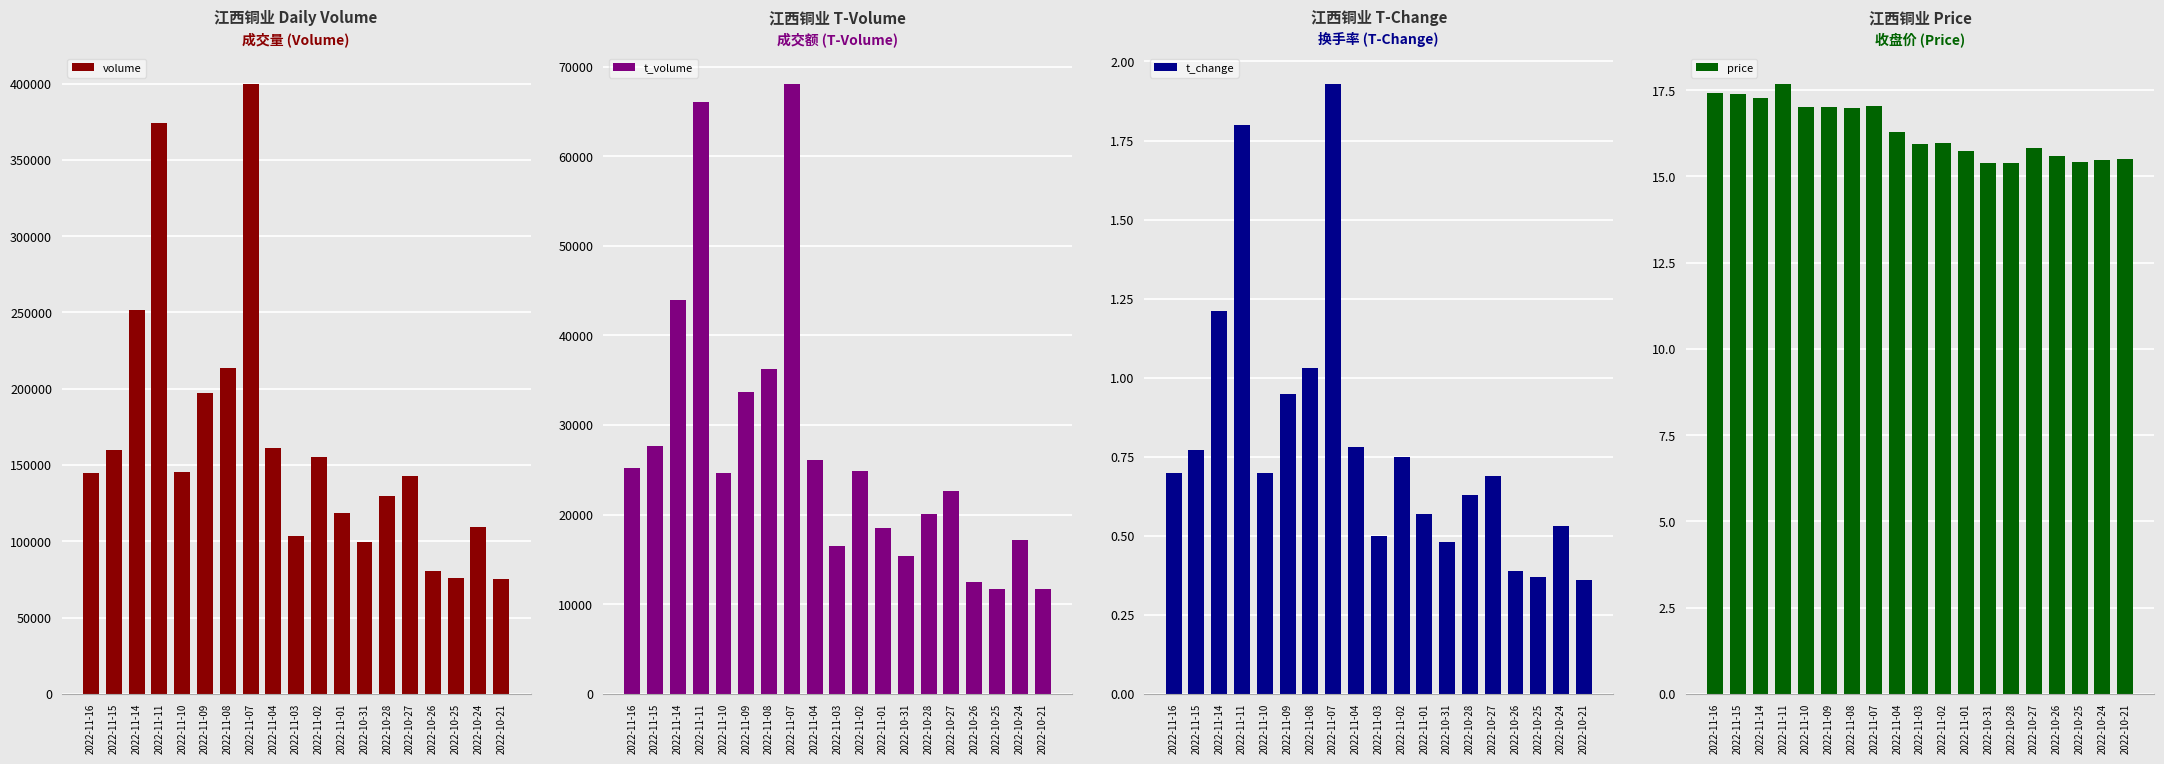

Is the value of t_volume at 2022-10-27 greater than the value of price at 2022-11-09?

Yes